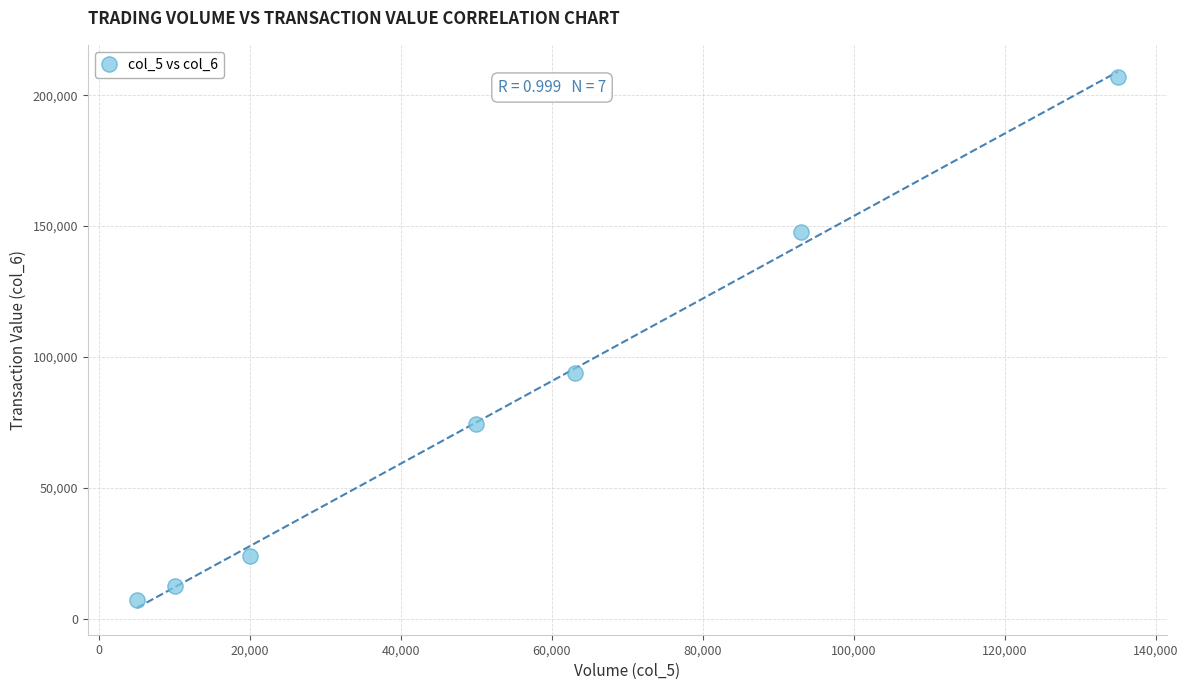

What is the range of Y values (max minus min)?

200070